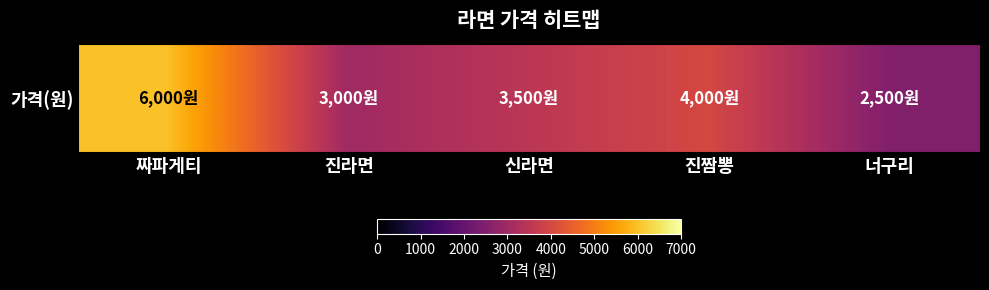

What is the maximum value shown in the chart?

6000